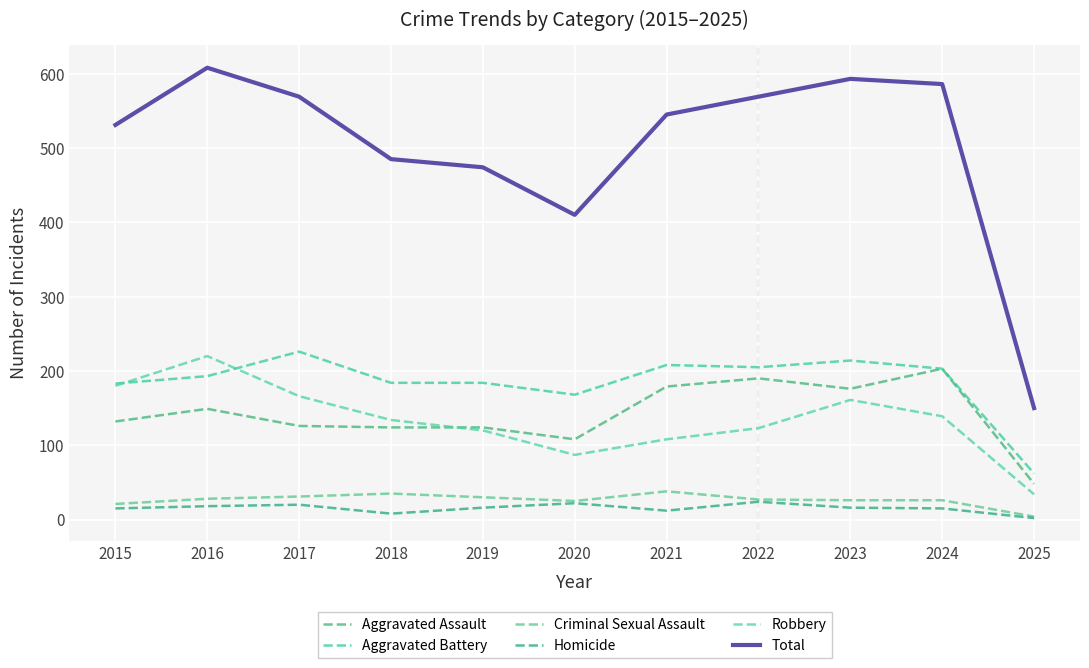

Which series has the largest range (max minus min)?

Total